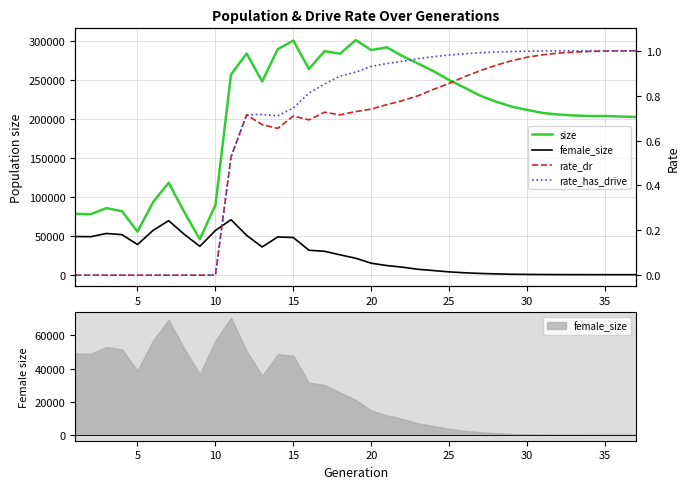

What are all the series names shown in the legend?

size, female_size, rate_dr, rate_has_drive